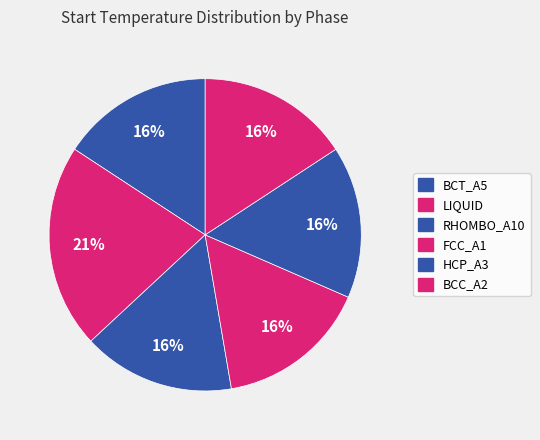

How many segments does this pie chart have?

6